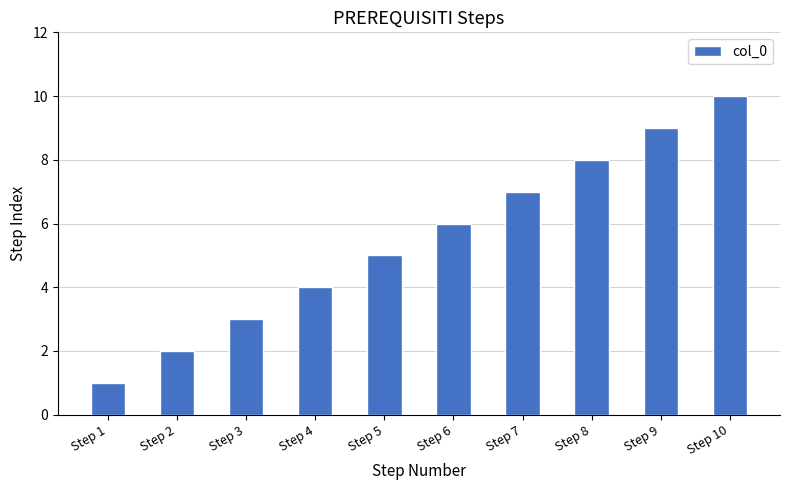

What is the value of the 6th bar from the left?

6